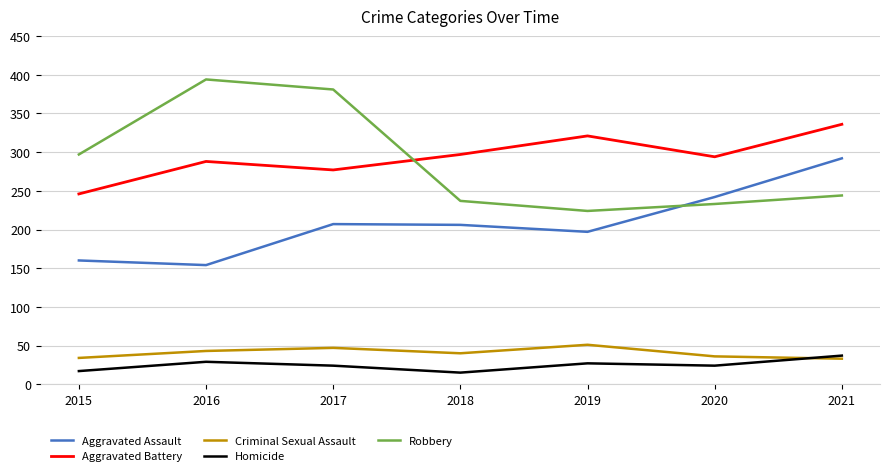

What is the average value of the Criminal Sexual Assault series?

41